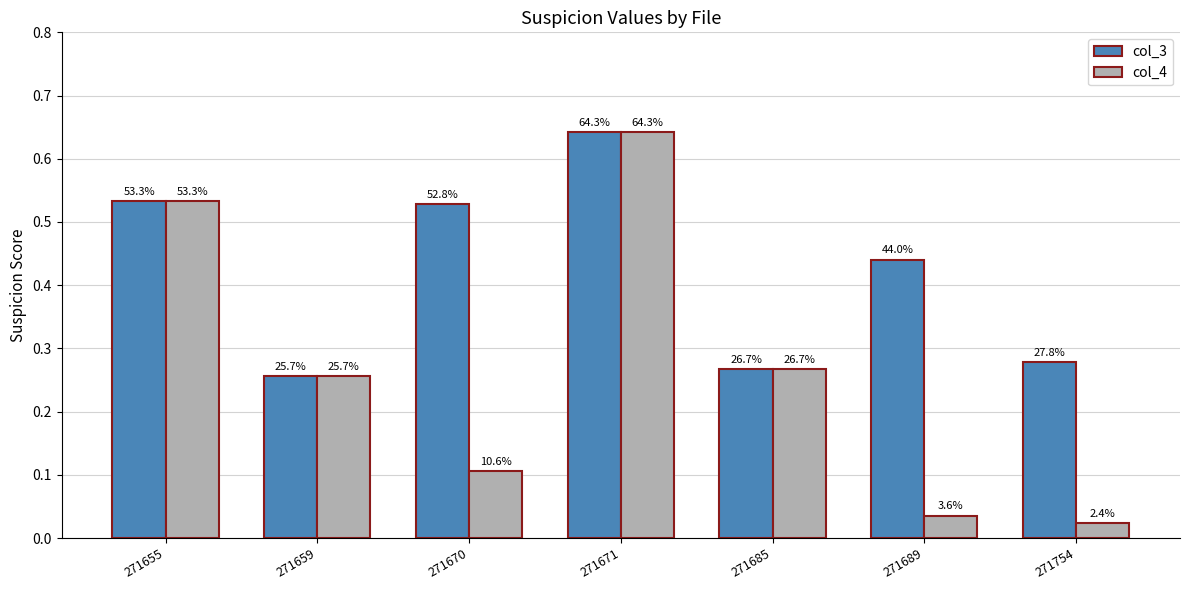

Reading right to left, list all the values displayed in this chart.

col_3: 271754=0.3	271689=0.4	271685=0.3	271671=0.6	271670=0.5	271659=0.3	271655=0.5
col_4: 271754=0.0	271689=0.0	271685=0.3	271671=0.6	271670=0.1	271659=0.3	271655=0.5